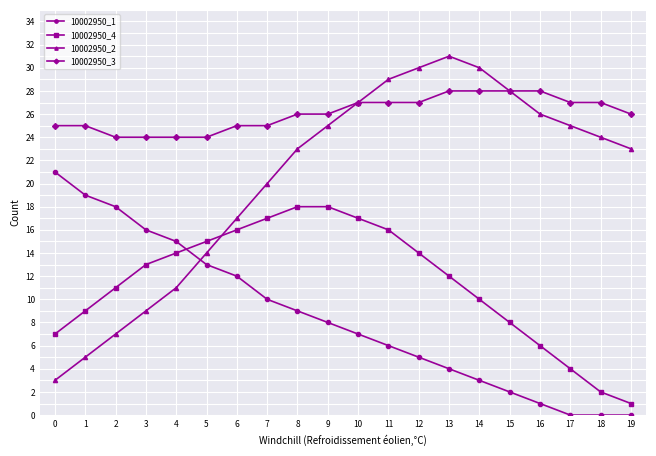

How many lines are shown in the chart?

4